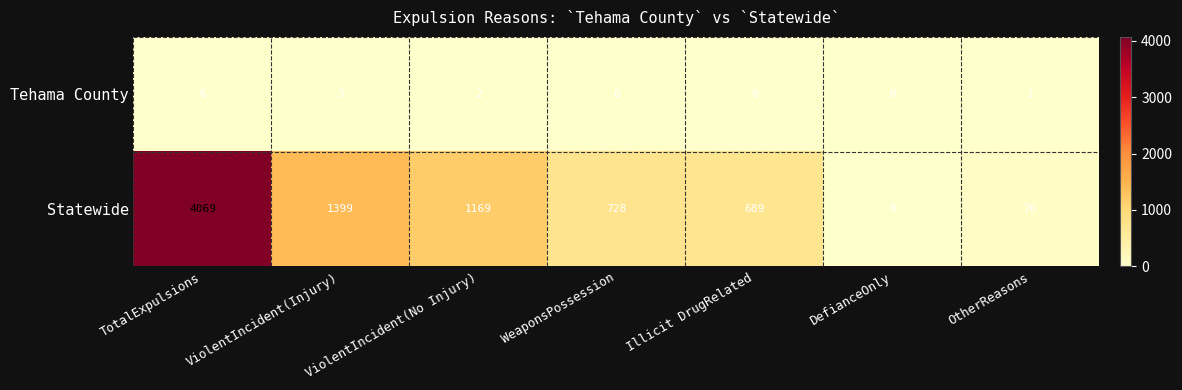

How many data points in Tehama County are less than 1?

3